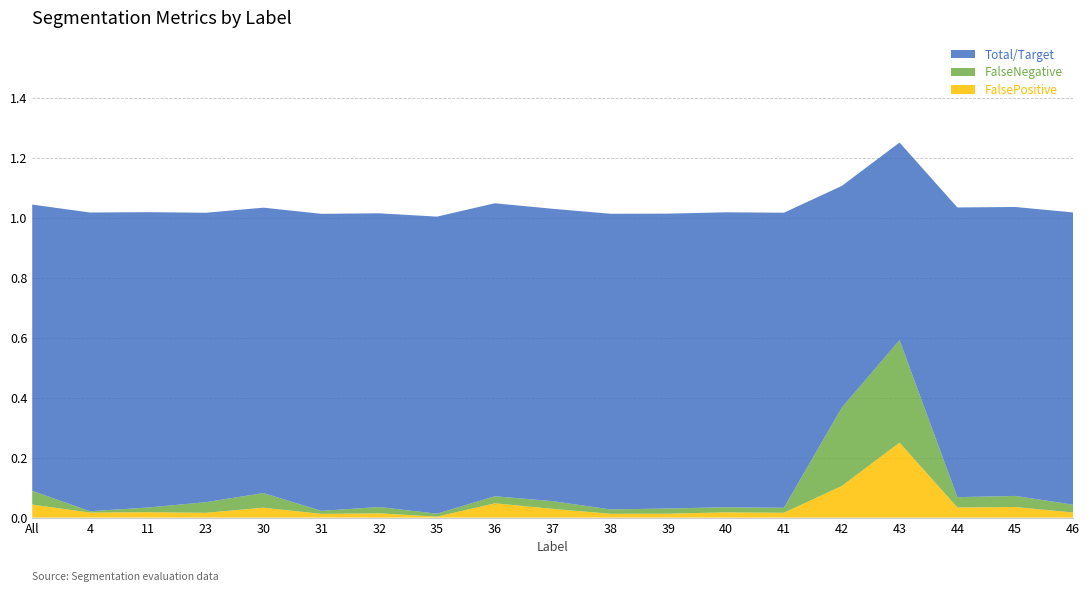

The FalsePositive series shows 0.0 at 39. True or false?

True